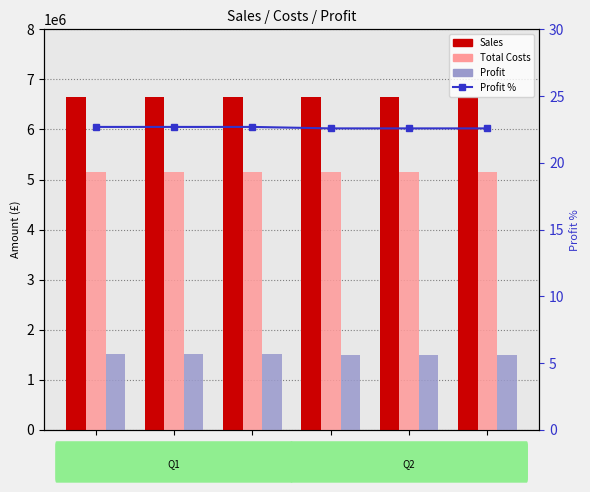

Which series has the largest range (max minus min)?

Profit